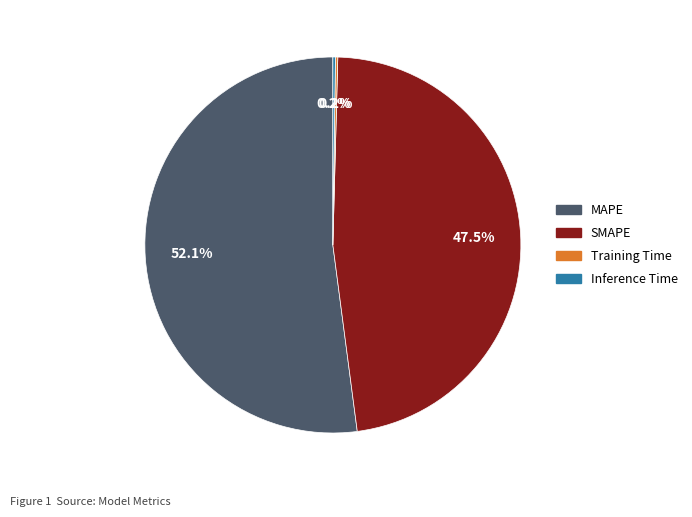

Is MAPE the majority of the pie?

Yes